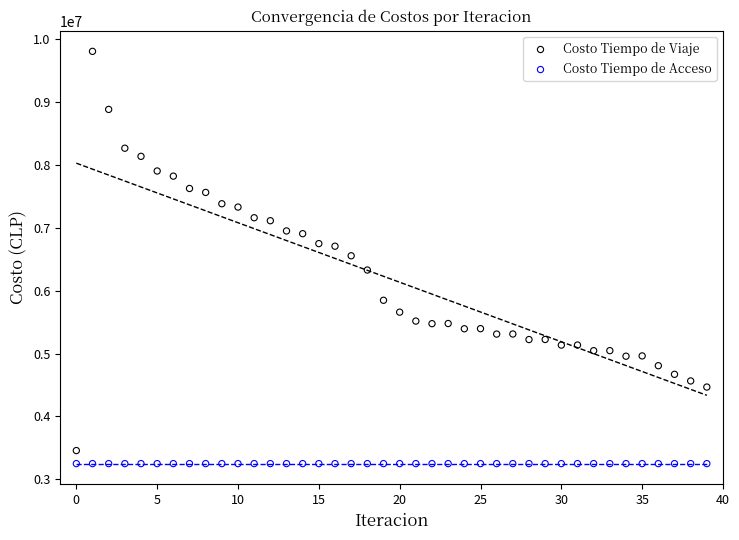

Which series reaches the maximum Y coordinate?

Costo Tiempo de Viaje